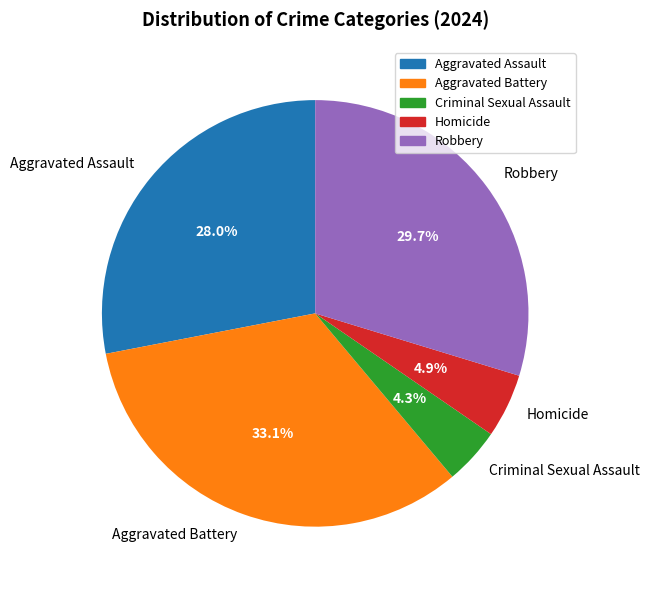

Rank the categories by value from lowest to highest.

Criminal Sexual Assault, Homicide, Aggravated Assault, Robbery, Aggravated Battery